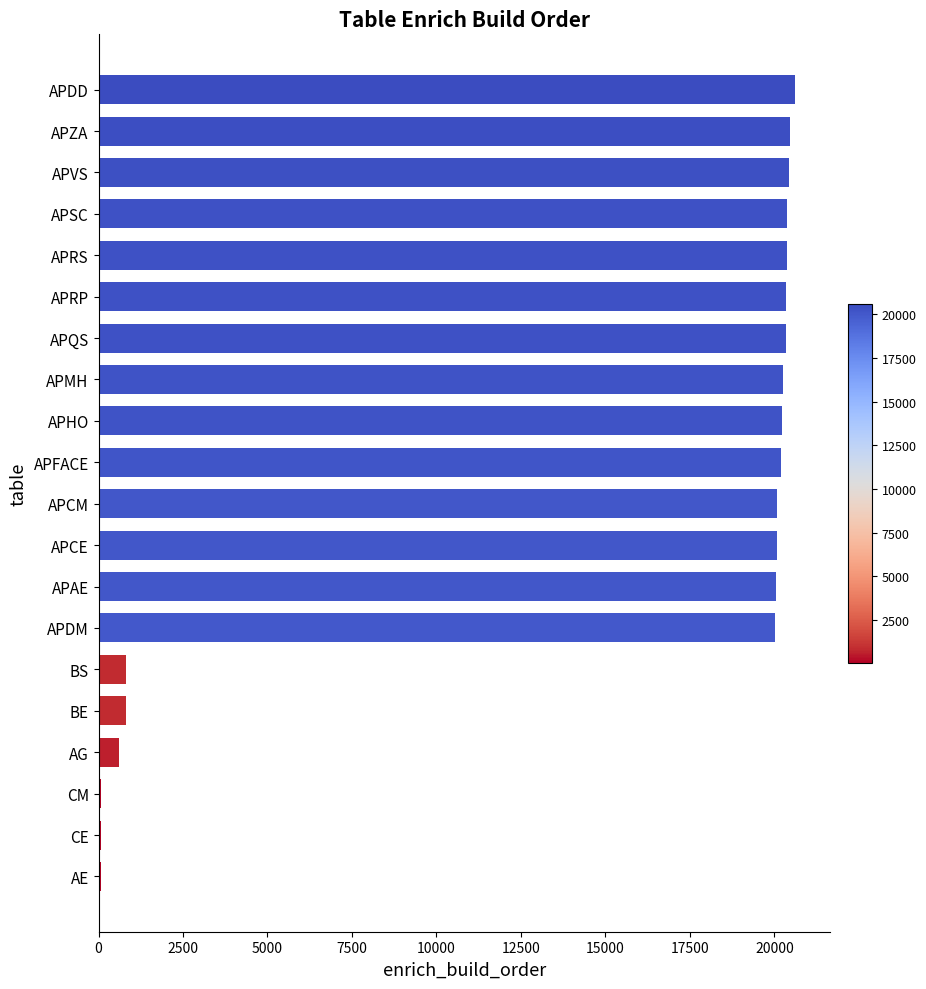

Between BS and APVS, which is larger?

APVS